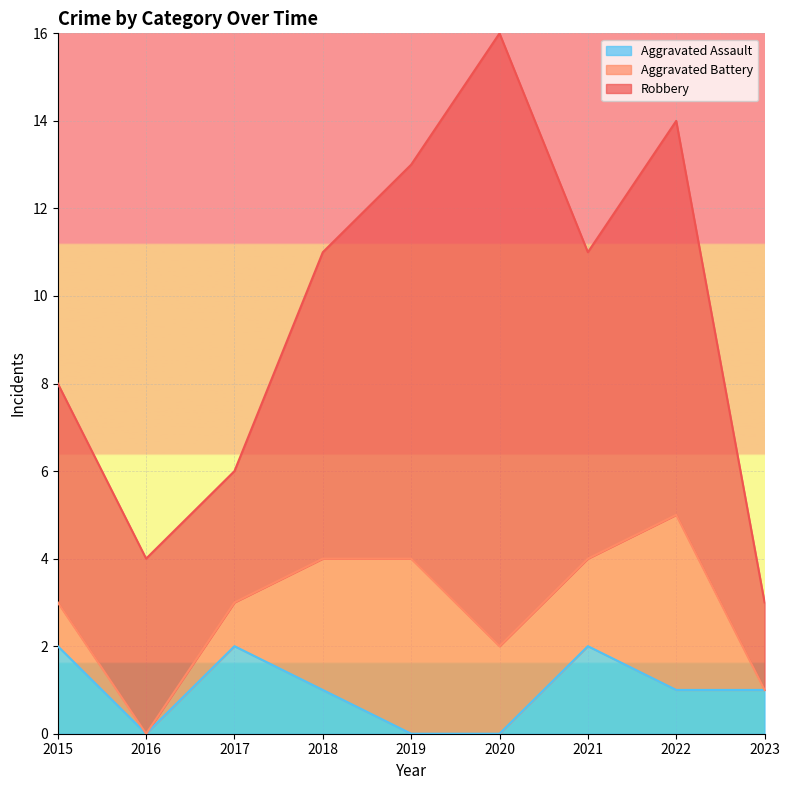

True or false: Robbery and Aggravated Assault intersect in this chart.

False